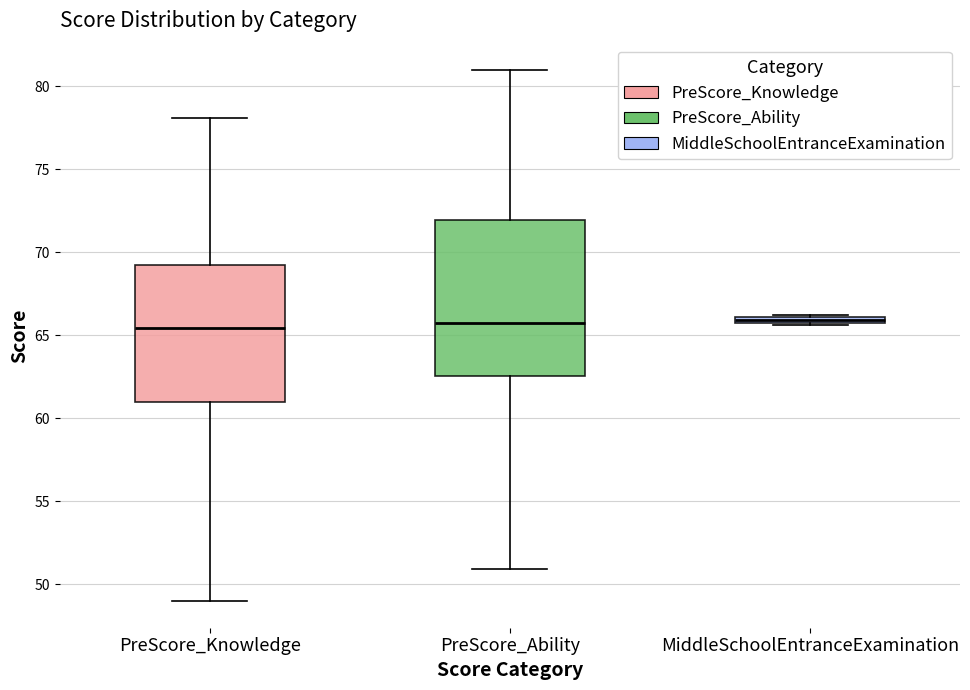

Where is the upper edge of the box for PreScore_Knowledge on the y-axis? The values are not printed on the chart, so give them approximately, as read against the axis.

69.5